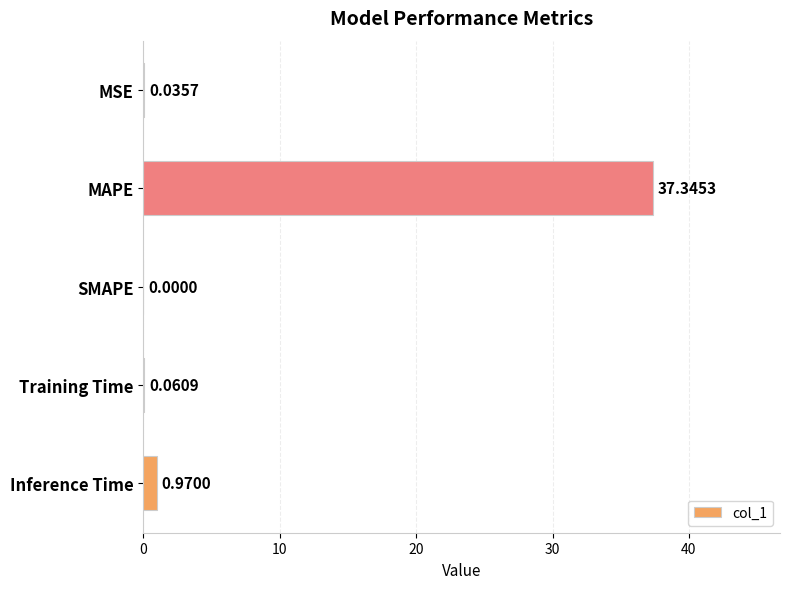

Which label corresponds to the largest value in the chart?

MAPE